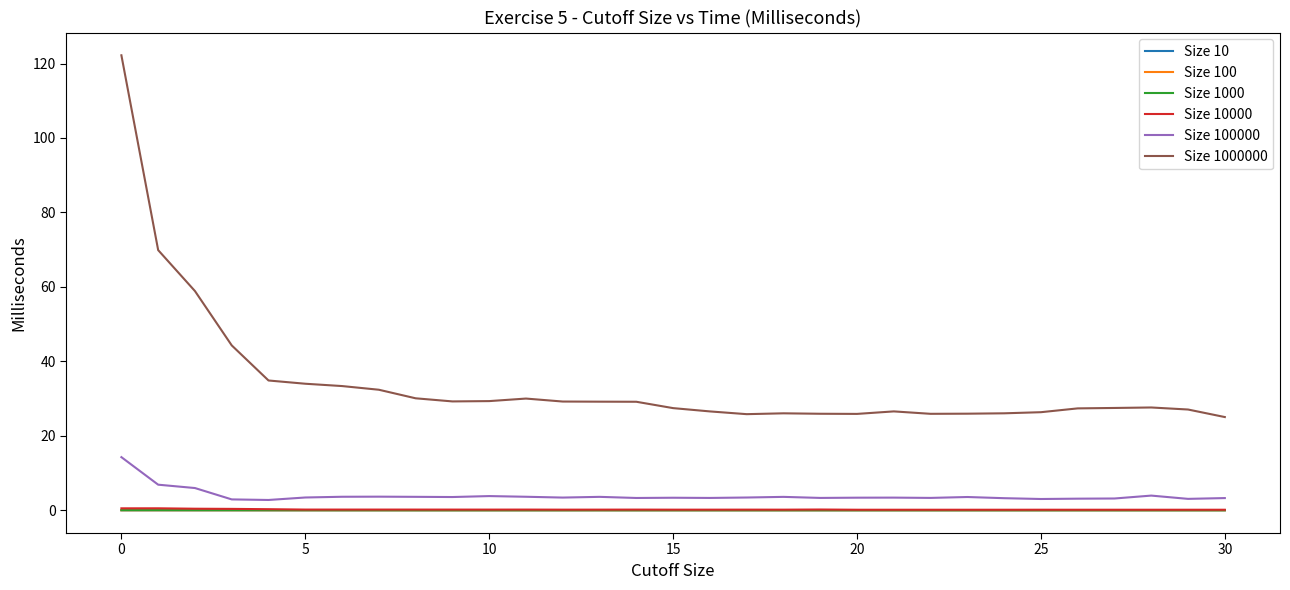

True or false: Size 10000 and Size 1000 cross at least once.

False